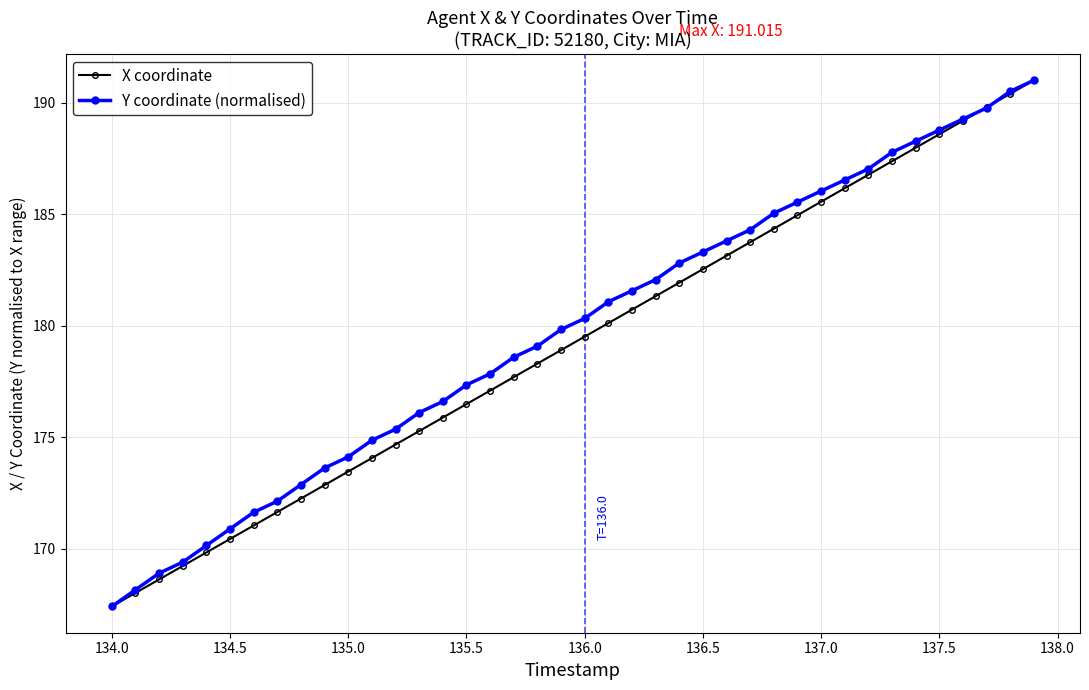

What are all the series names shown in the legend?

X coordinate, Y coordinate (normalised)